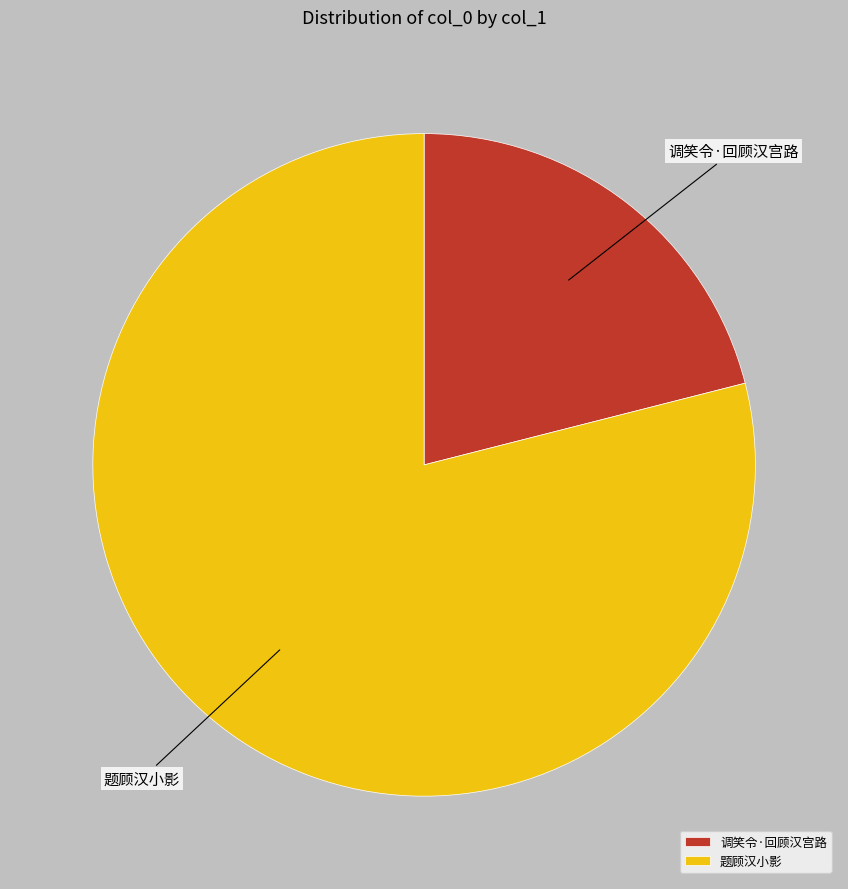

How many segments does this pie chart have?

2